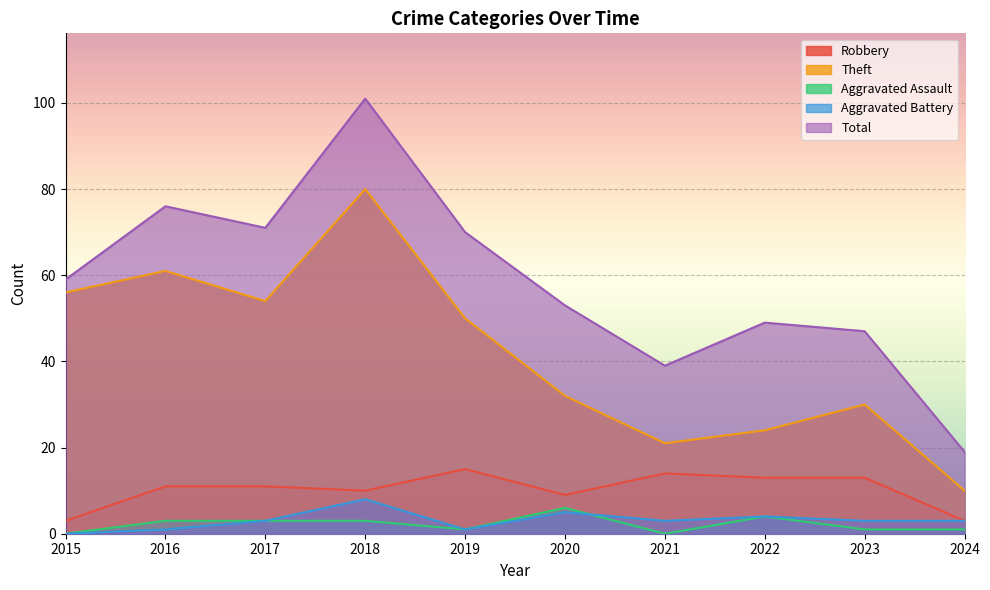

The value of Aggravated Assault at 2020 is 6. True or false?

True